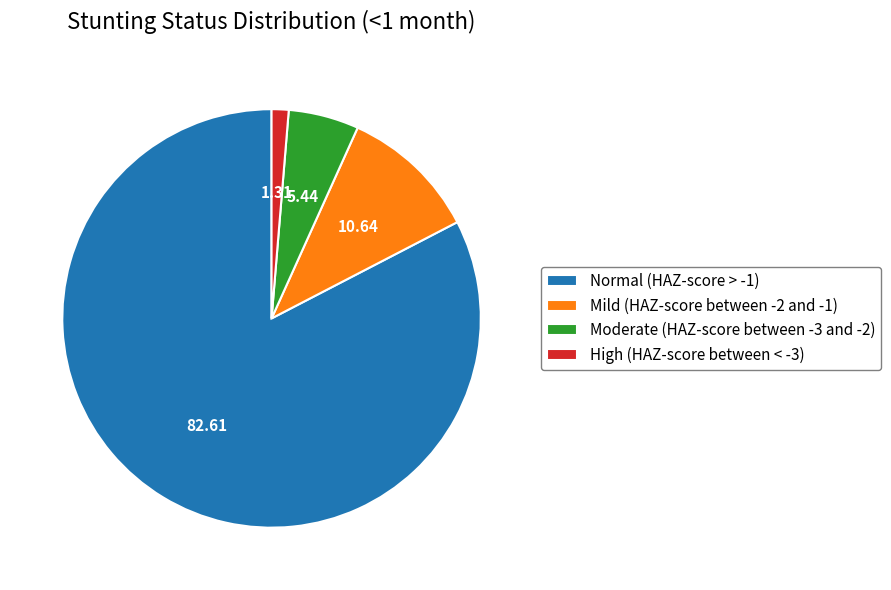

Which slice is the largest?

Normal (HAZ-score > -1)